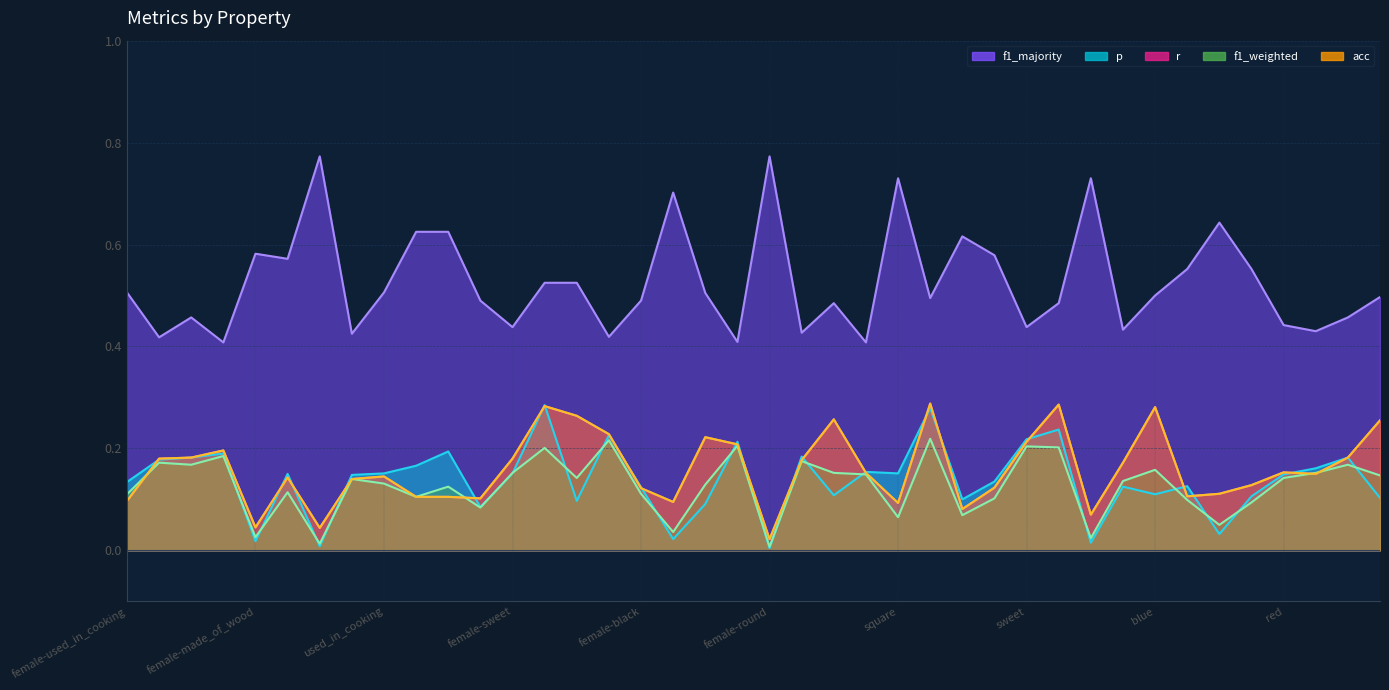

What is the label of the 17th point from the right?

dangerous